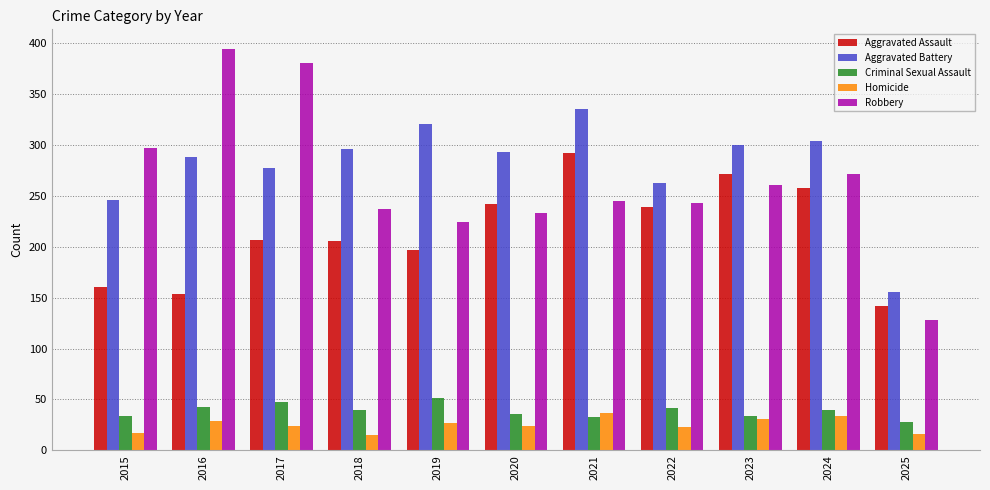

How many categories are shown in the chart?

11